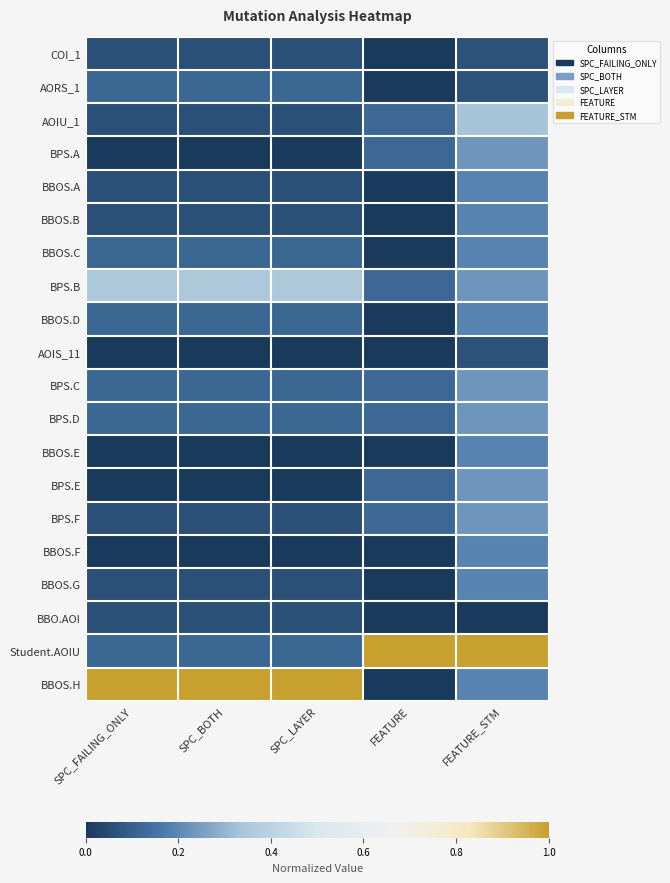

Rank the series by their maximum value, from lowest to highest.

BBO.AOI, COI_1, AOIS_11, AORS_1, BBOS.A, BBOS.B, BBOS.C, BBOS.D, BBOS.E, BBOS.F, BBOS.G, BPS.A, BPS.C, BPS.D, BPS.E, BPS.F, AOIU_1, BPS.B, BBOS.H, Student.AOIU